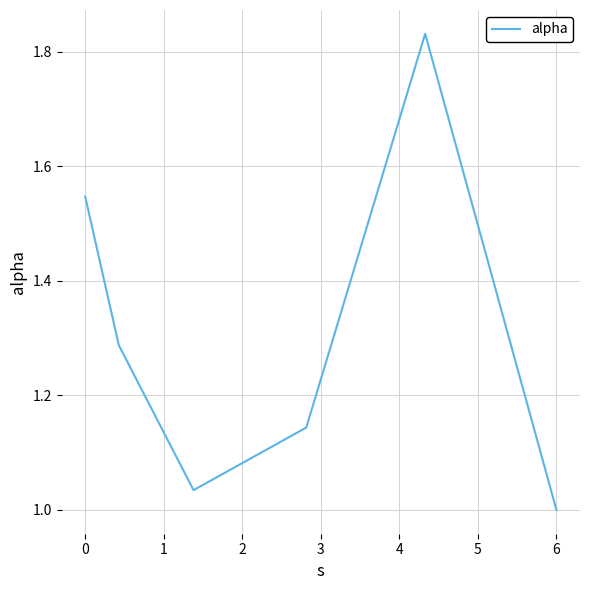

What is the difference between the maximum and minimum values?

0.8